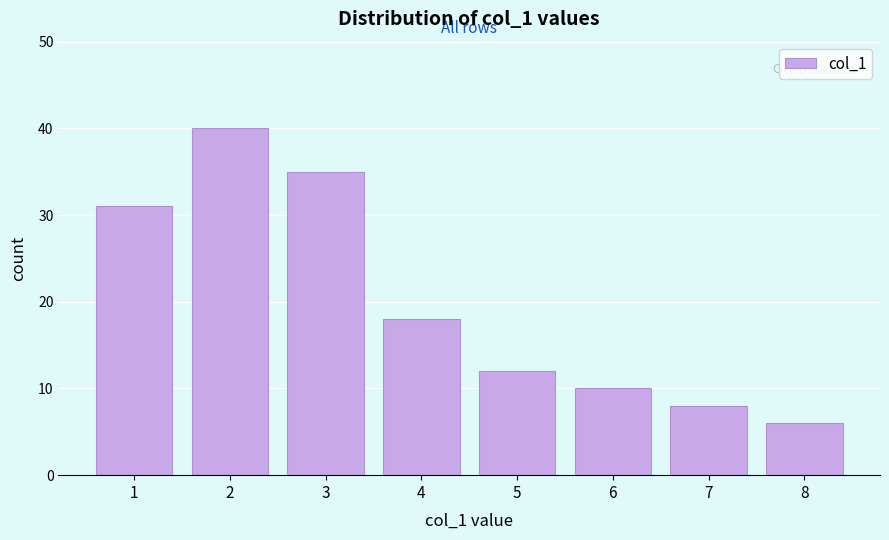

Reading left to right, extract all data points from this chart.

31	40	35	18	12	10	8	6